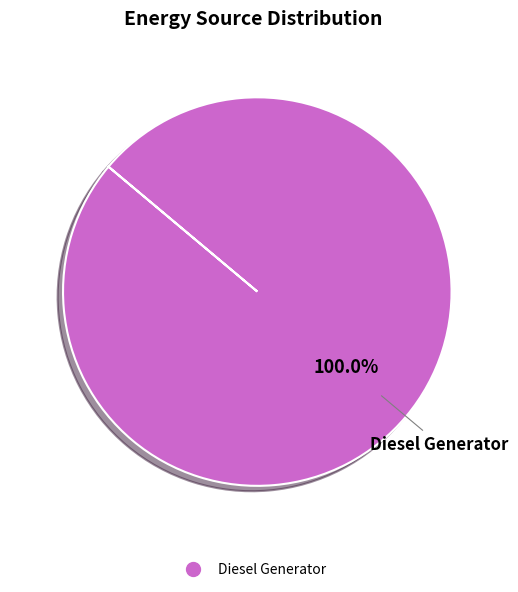

Is there a majority slice in this chart?

Yes